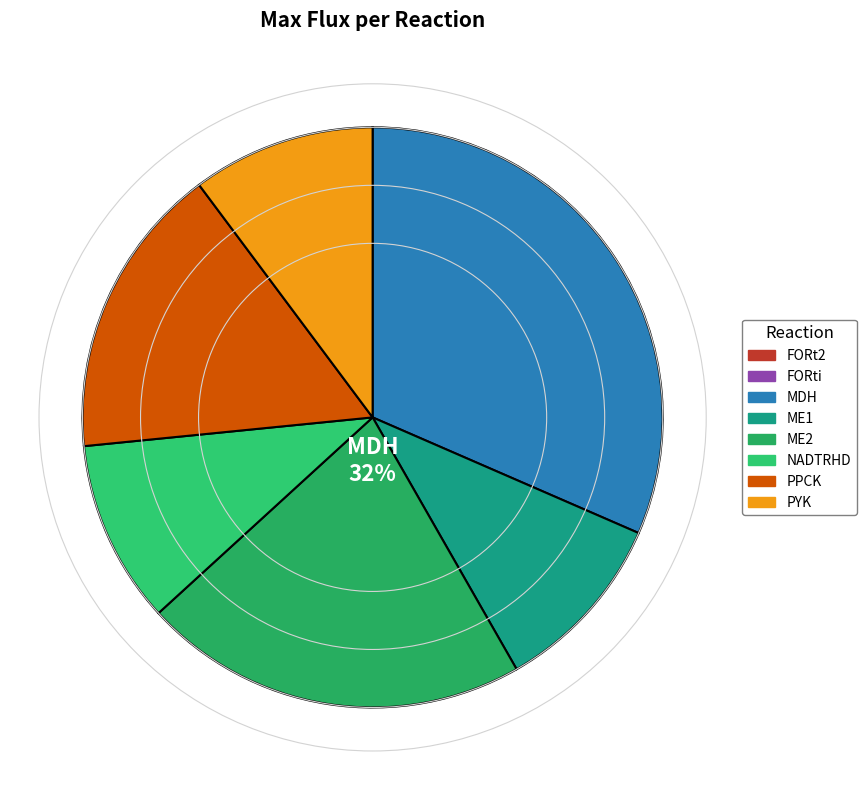

Approximately how many times larger is the value at MDH compared to PYK?

3.1